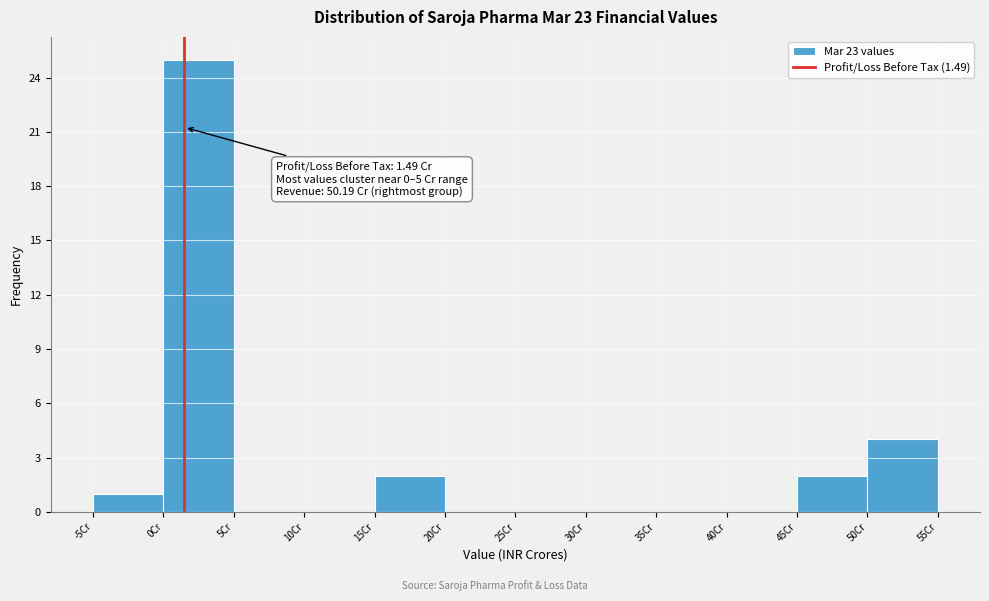

Which range on the x-axis has the tallest bar?

0 to 5